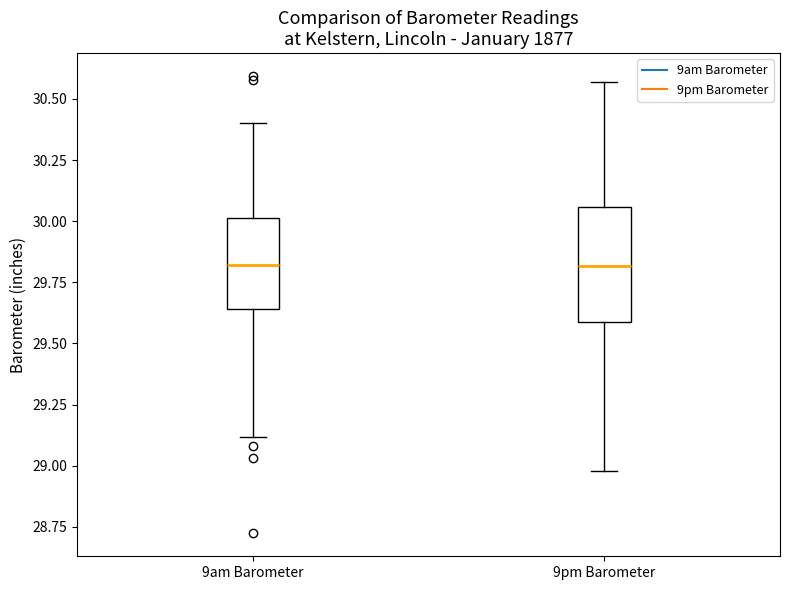

Where is the upper edge of the box for 9am Barometer on the y-axis? The values are not printed on the chart, so give them approximately, as read against the axis.

30.00